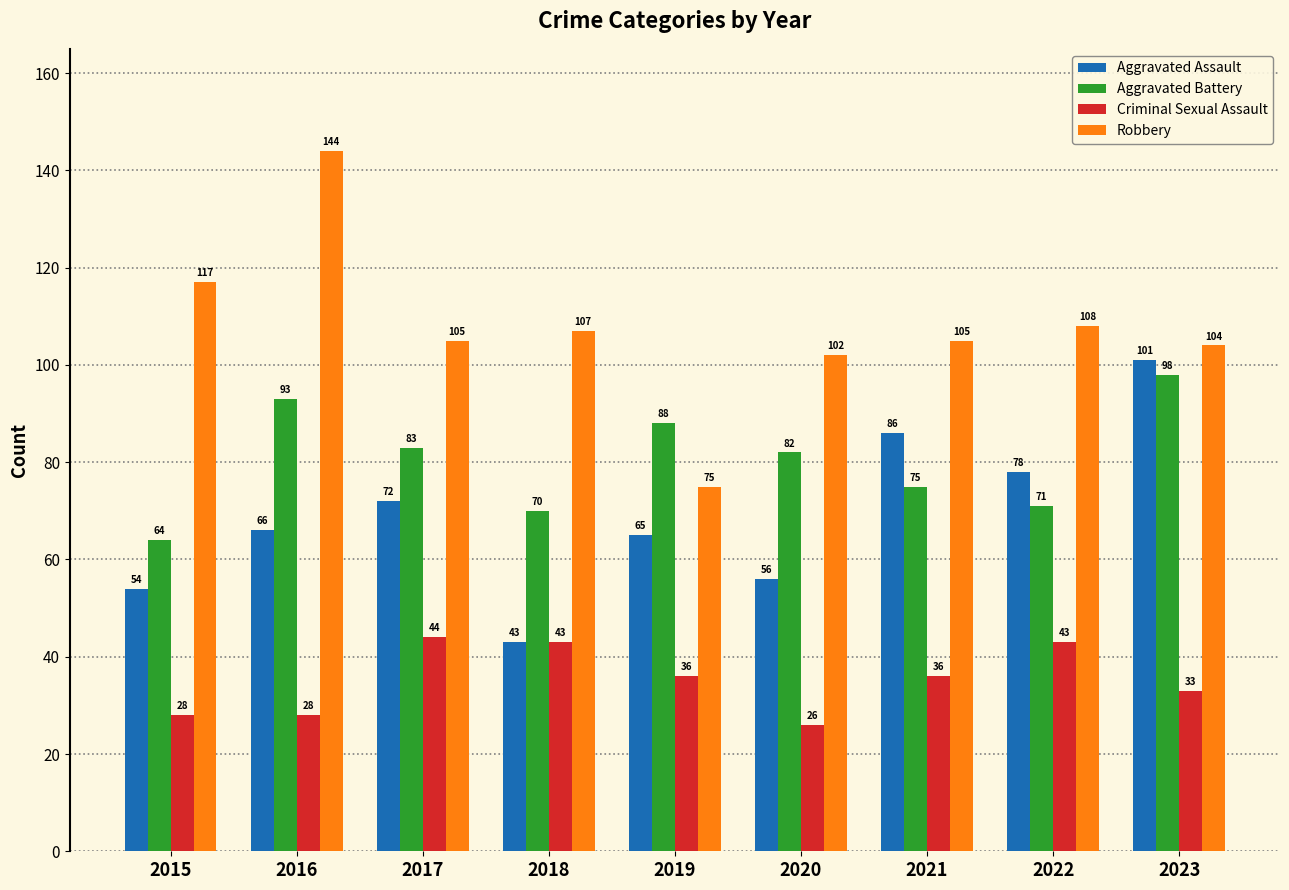

How many categories are shown in the chart?

9